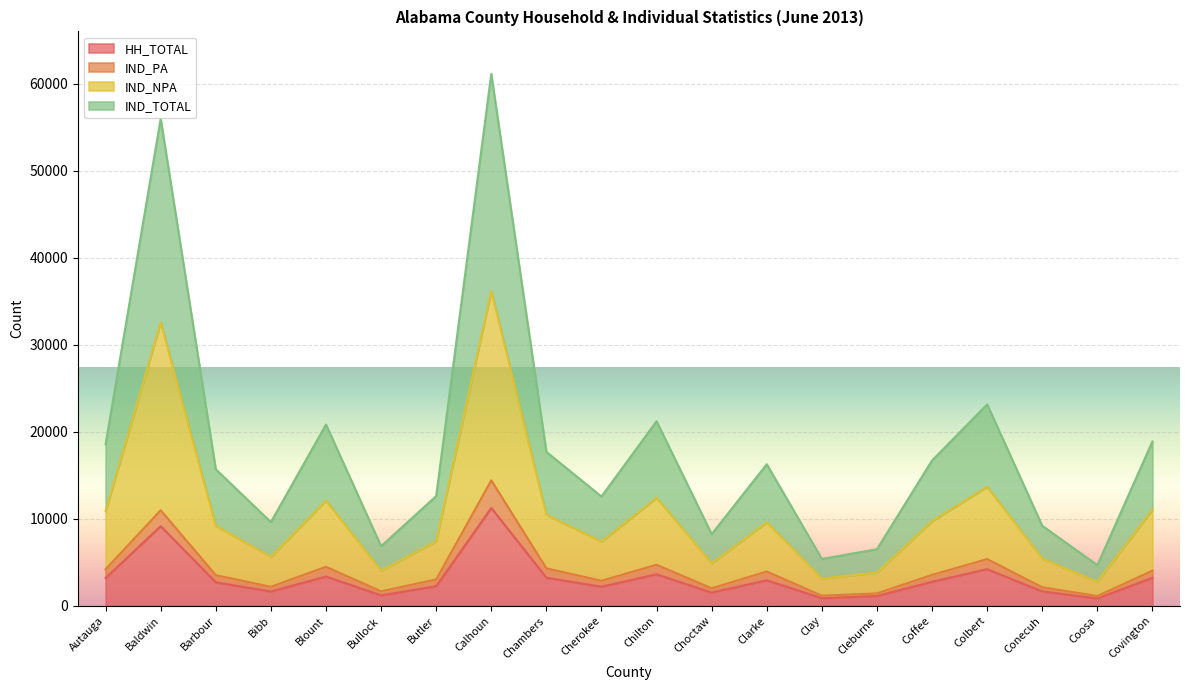

Which category has the highest value in the HH_TOTAL series?

Calhoun